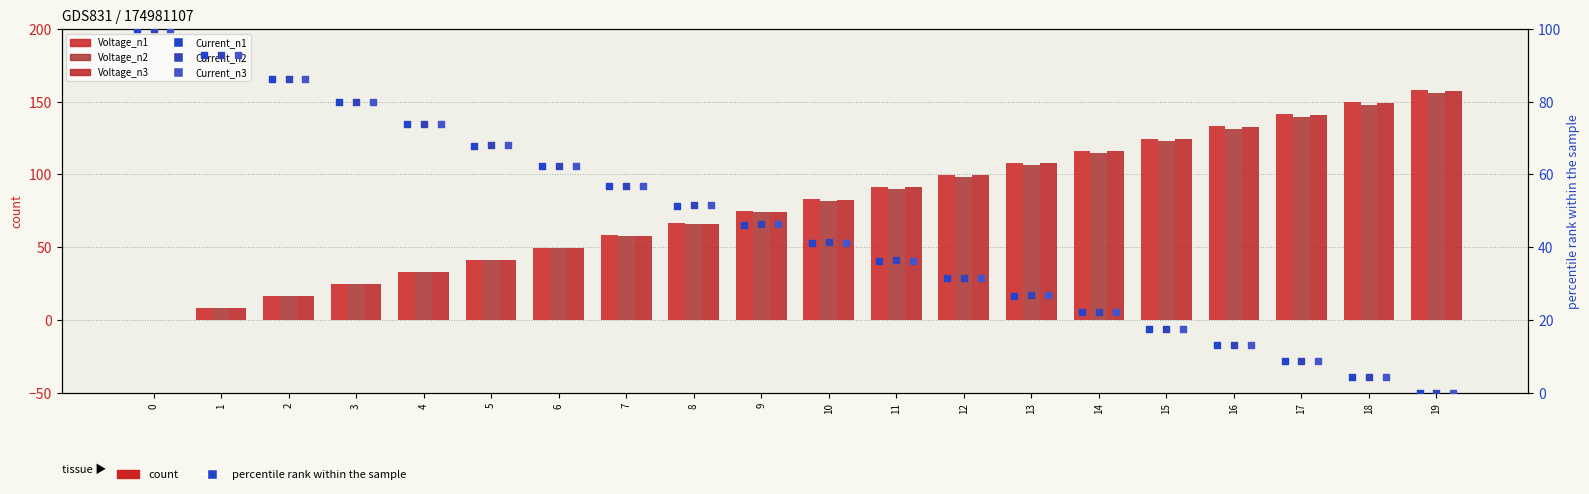

At how many categories does at least one series exceed 57?

20